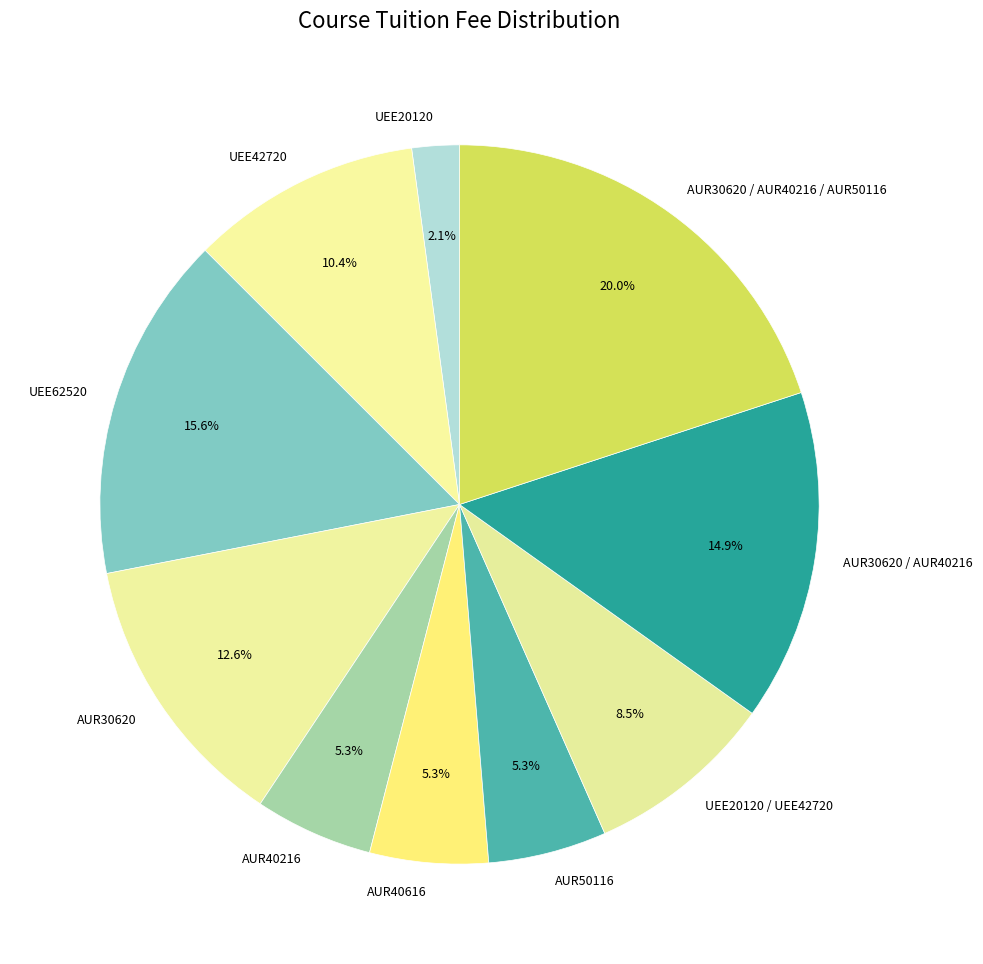

To the nearest percent, what percentage of the pie is UEE42720?

10%